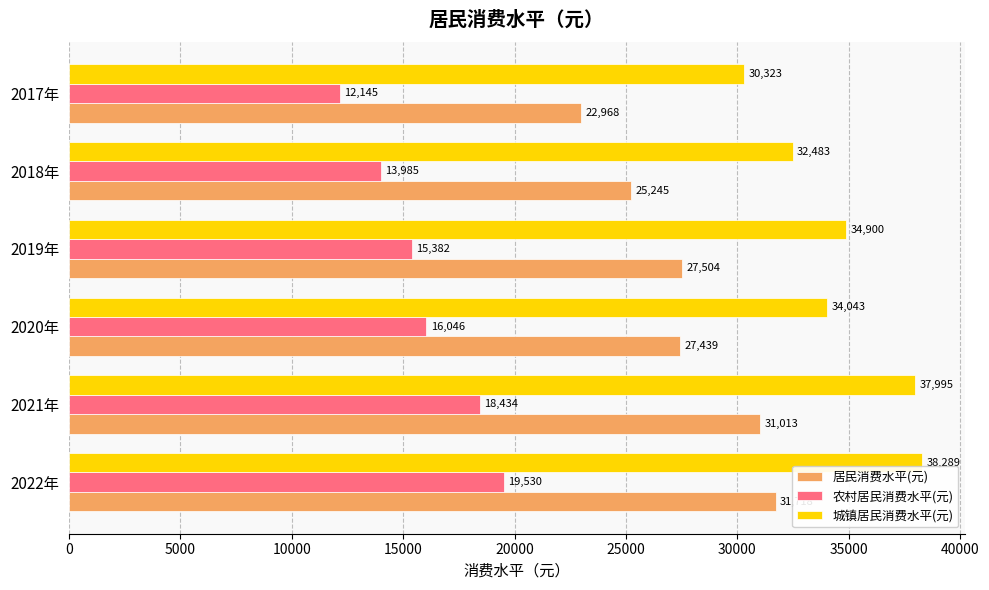

Is it true that 城镇居民消费水平(元) equals 10087 at 2022年?

False